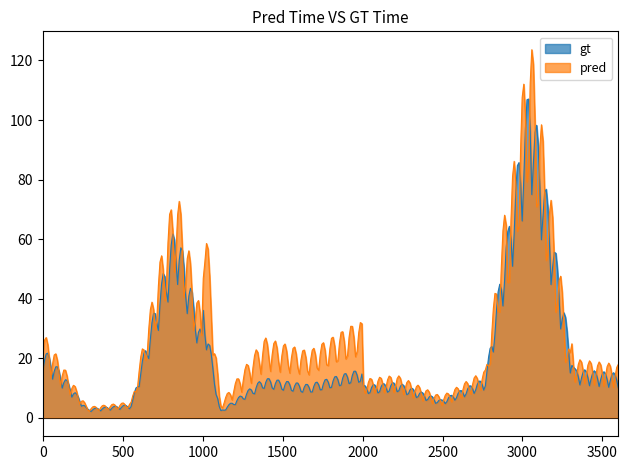

List the series in order of their peak value, lowest first.

gt, pred